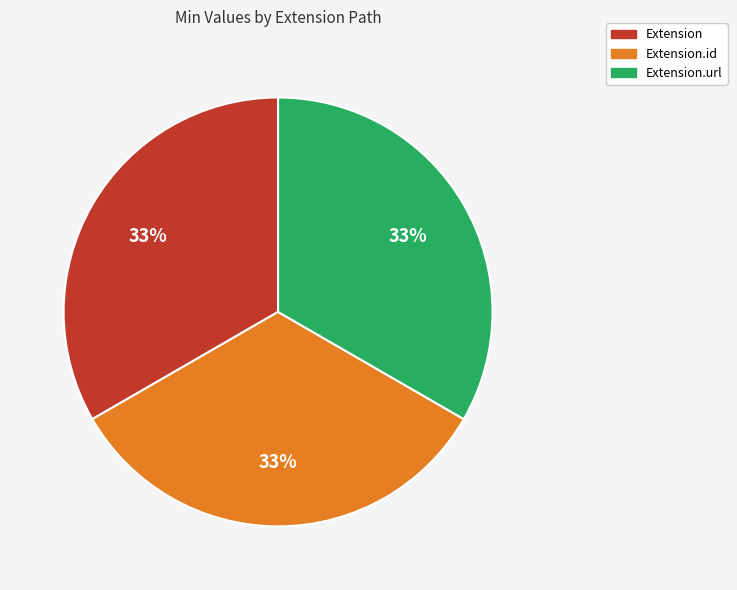

To the nearest percent, what is the average slice percentage?

33%